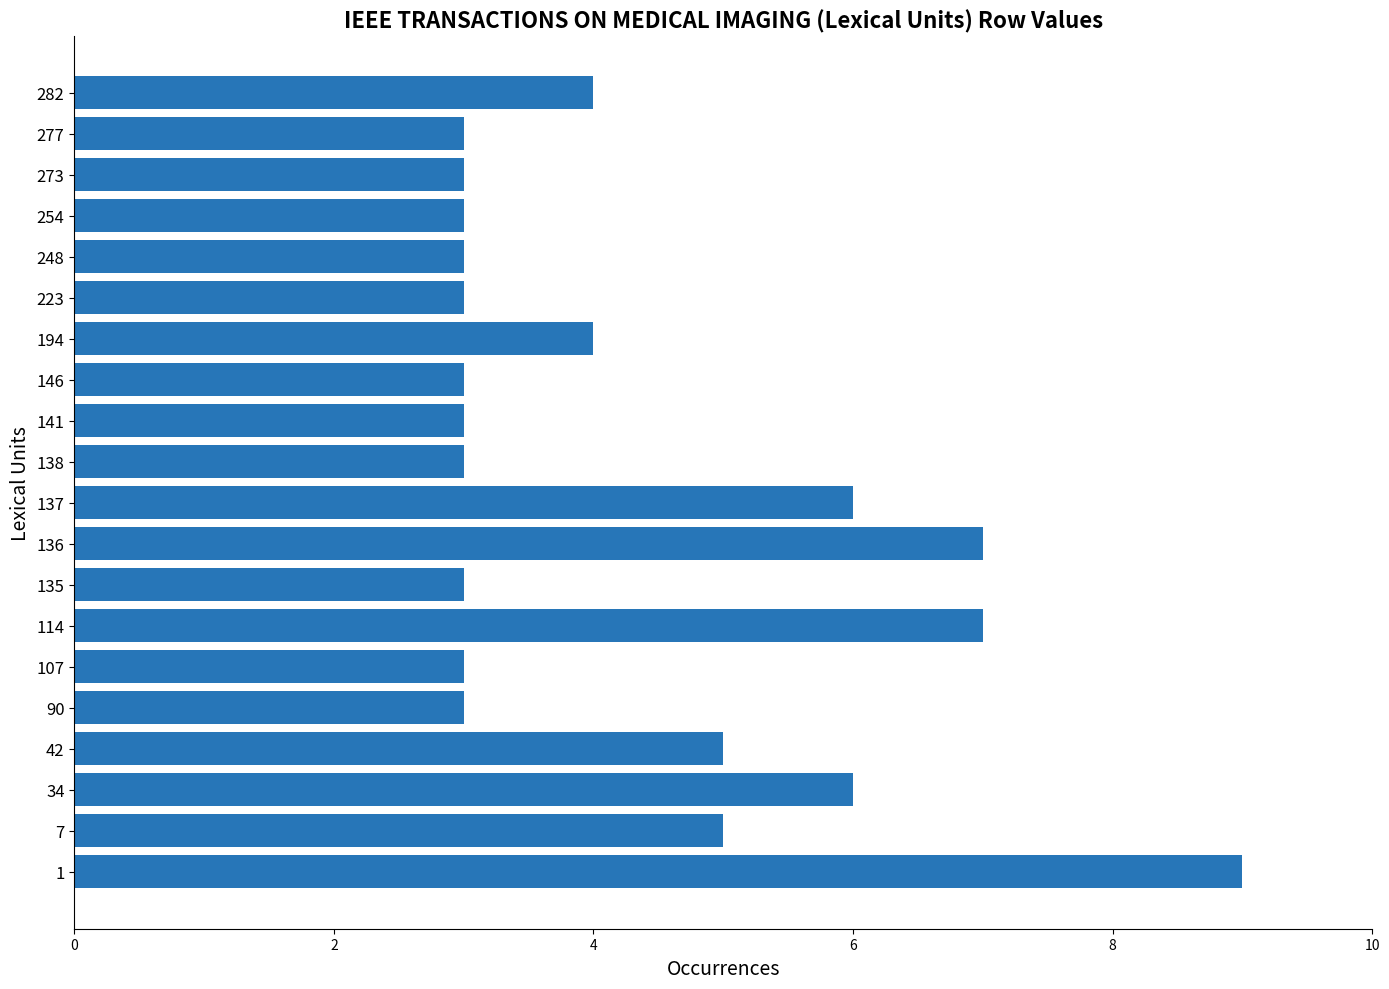

The chart shows a value of 3 at 248. True or false?

True